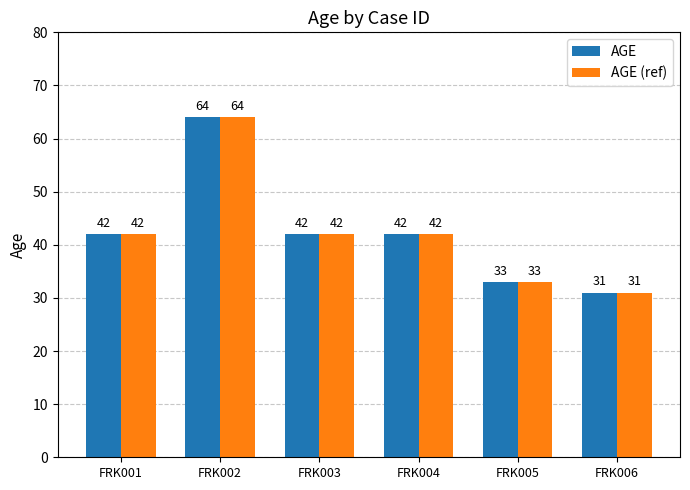

What value does the AGE (ref) series have at FRK006, to the nearest 10?

30